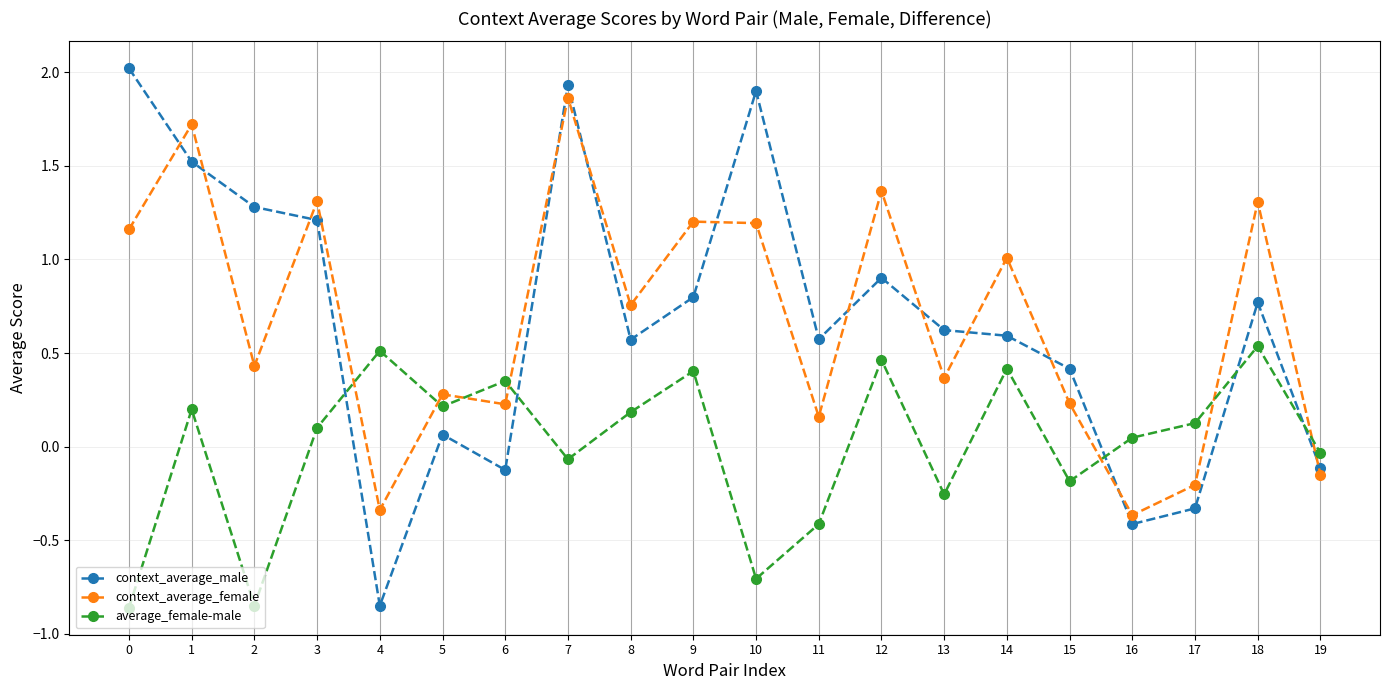

At which category does context_average_female reach its first local valley?

2